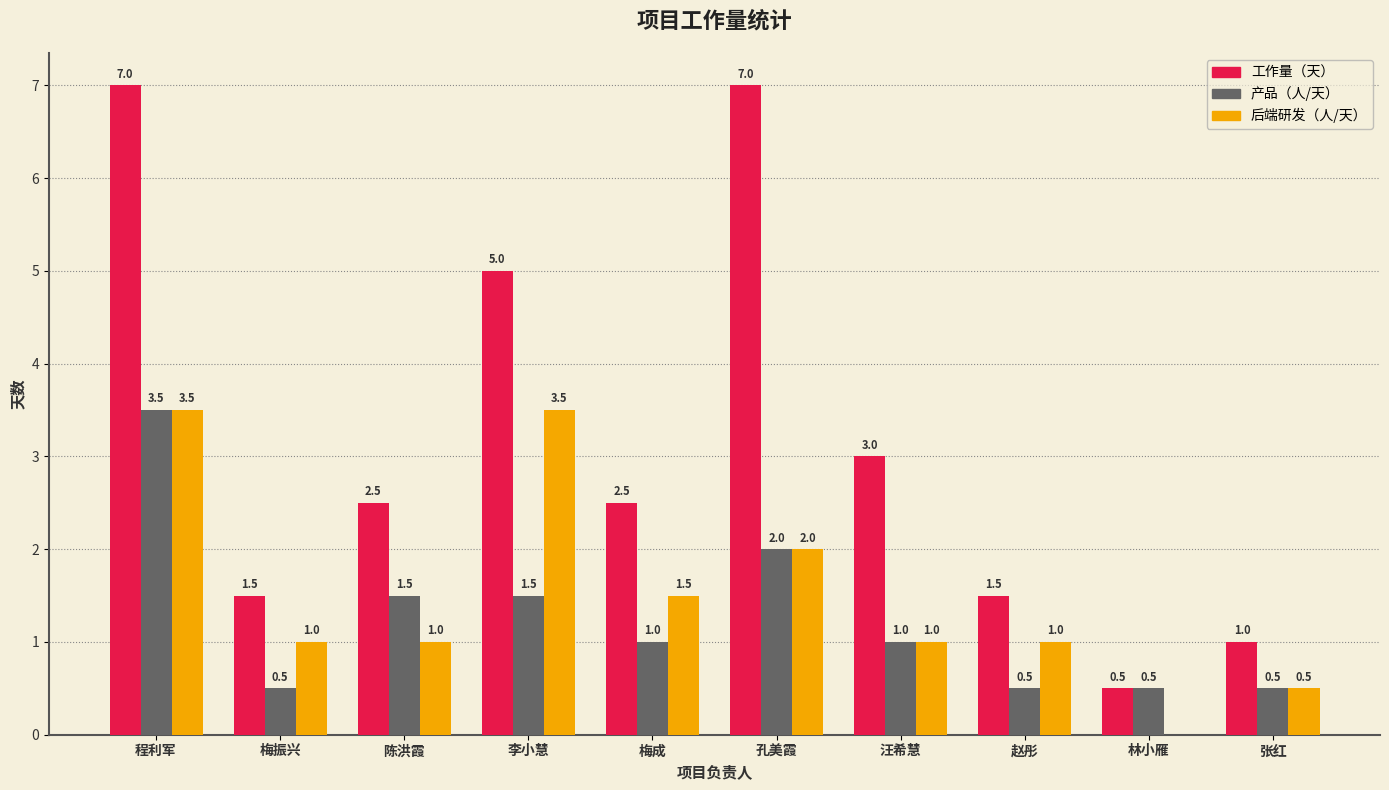

Reading left to right, transcribe all the data shown in this chart.

工作量（天）: 程利军=7.0	梅振兴=1.5	陈洪霞=2.5	李小慧=5.0	梅成=2.5	孔美霞=7.0	汪希慧=3.0	赵彤=1.5	林小雁=0.5	张红=1.0
产品（人/天）: 程利军=3.5	梅振兴=0.5	陈洪霞=1.5	李小慧=1.5	梅成=1.0	孔美霞=2.0	汪希慧=1.0	赵彤=0.5	林小雁=0.5	张红=0.5
后端研发（人/天）: 程利军=3.5	梅振兴=1.0	陈洪霞=1.0	李小慧=3.5	梅成=1.5	孔美霞=2.0	汪希慧=1.0	赵彤=1.0	林小雁=0.0	张红=0.5